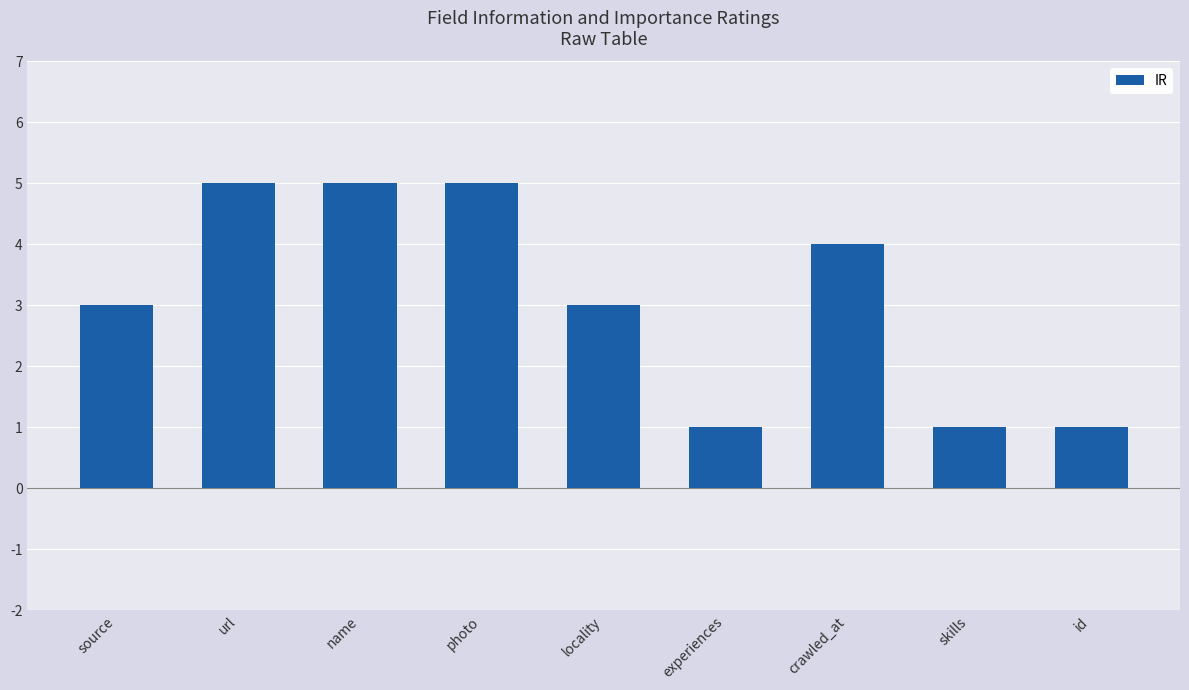

What is the value of the 9th bar from the left?

1